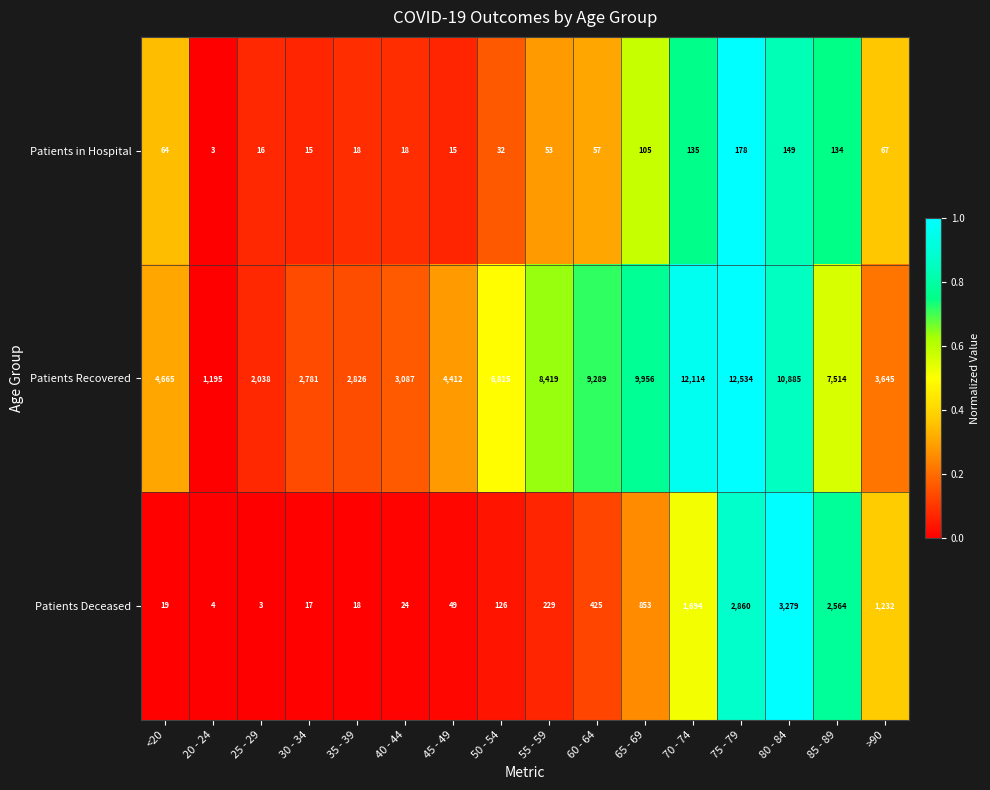

The value of Patients in Hospital at >90 is 67. True or false?

True